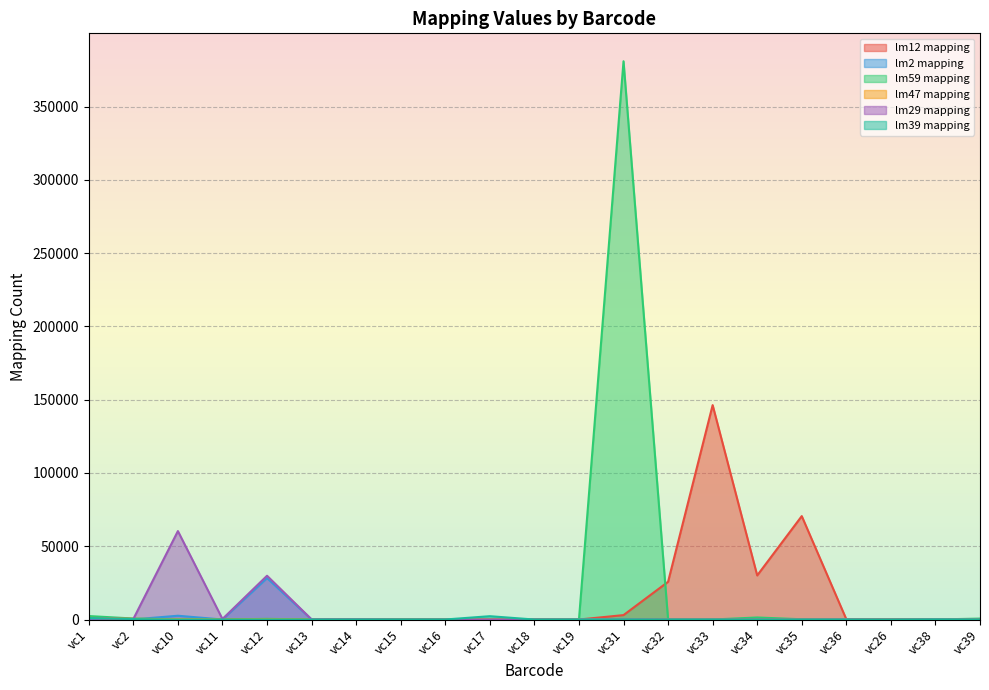

What is the value of the lm2 mapping point at the 16th from the left?

4